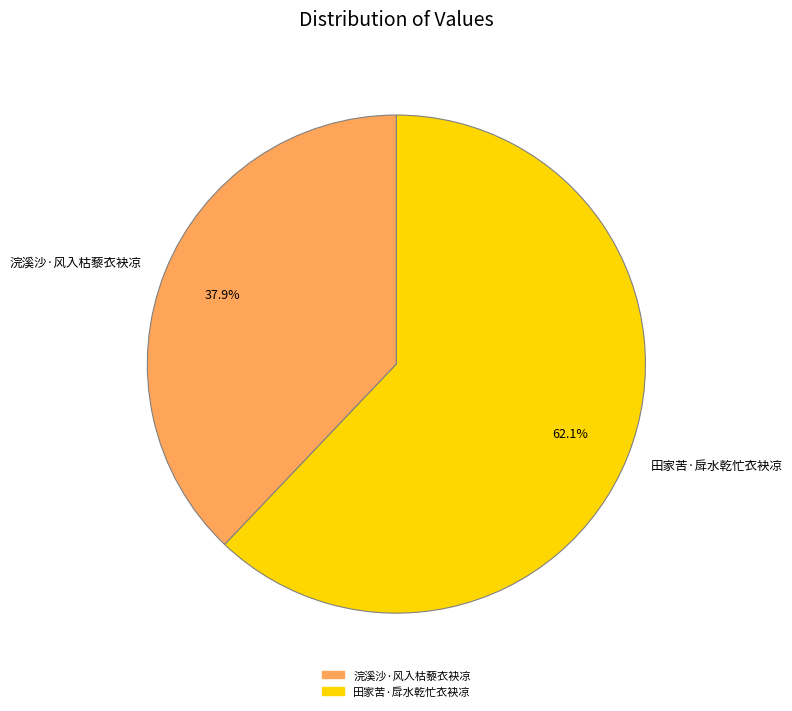

What portion of the pie excludes 浣溪沙·风入枯藜衣袂凉?

62.1%